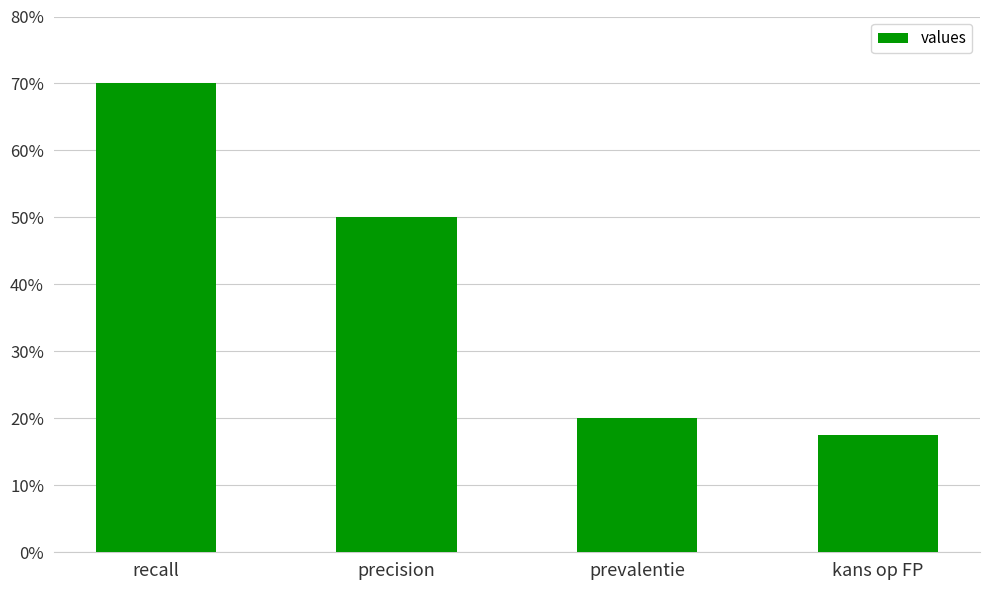

What is the change in value from precision to kans op FP?

-0.3